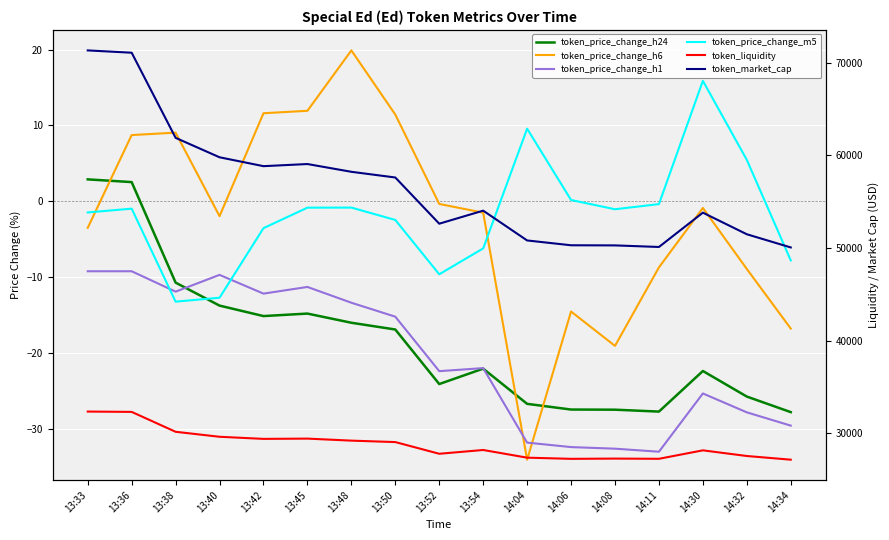

Rank the series at 13:48 from highest to lowest value.

token_market_cap, token_liquidity, token_price_change_h6, token_price_change_m5, token_price_change_h1, token_price_change_h24